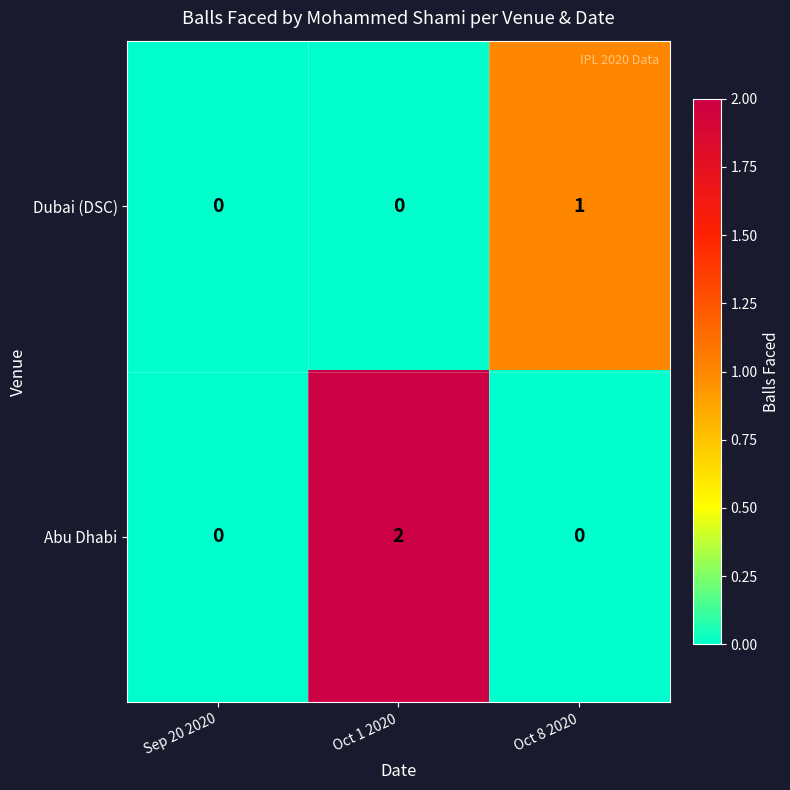

How many Dubai (DSC) values are between 0 and 1?

3